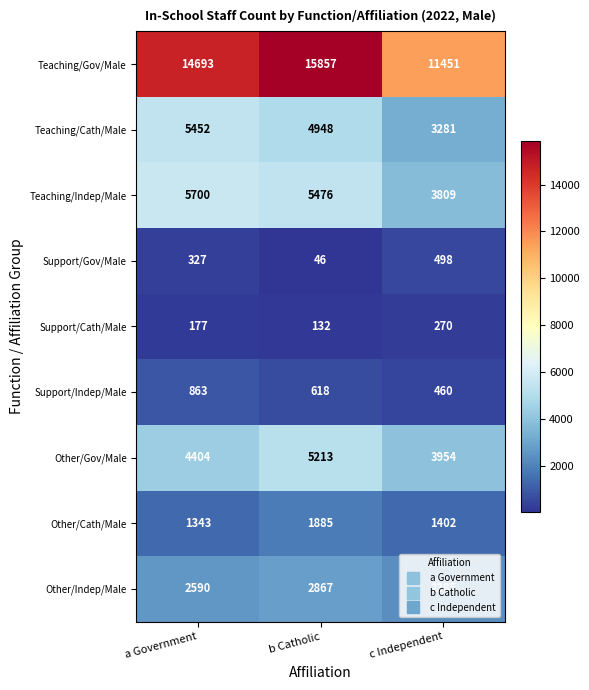

What is the maximum value shown in the chart?

15857